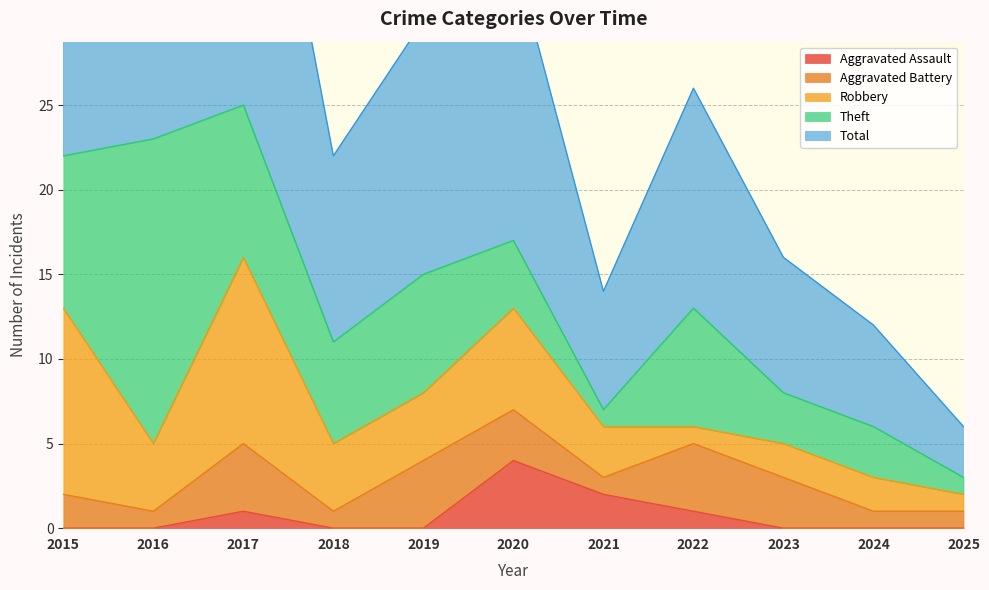

True or false: Aggravated Assault and Total intersect in this chart.

False